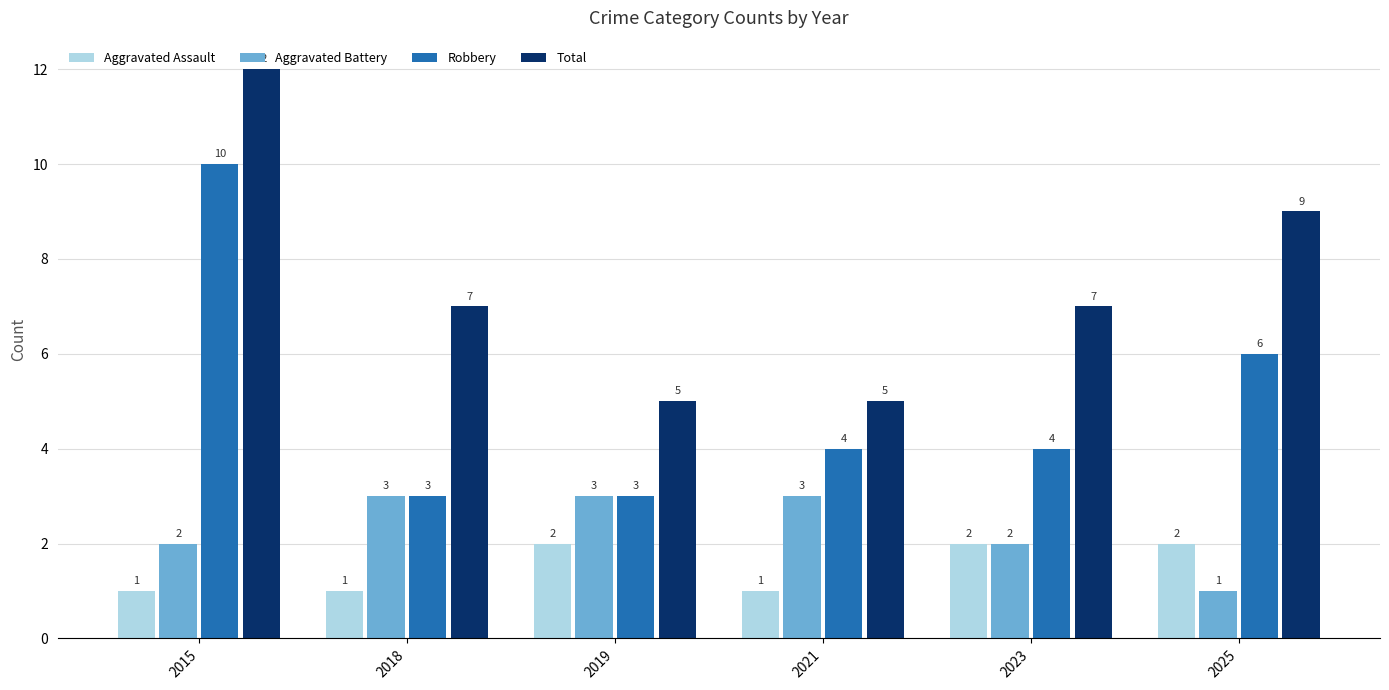

Count the Total values in the range 5 to 9.

5